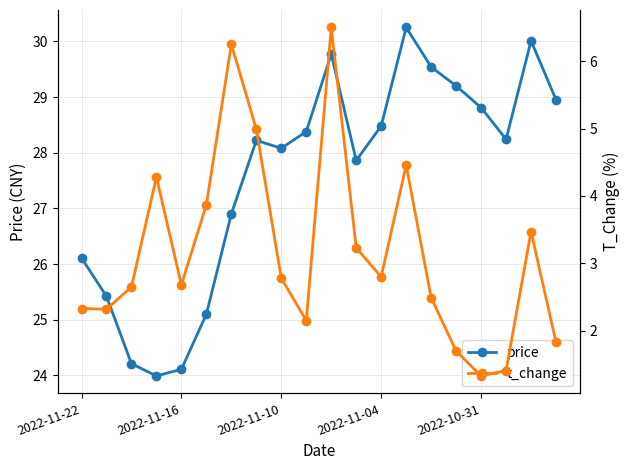

What is the average value of the price series?

27.6